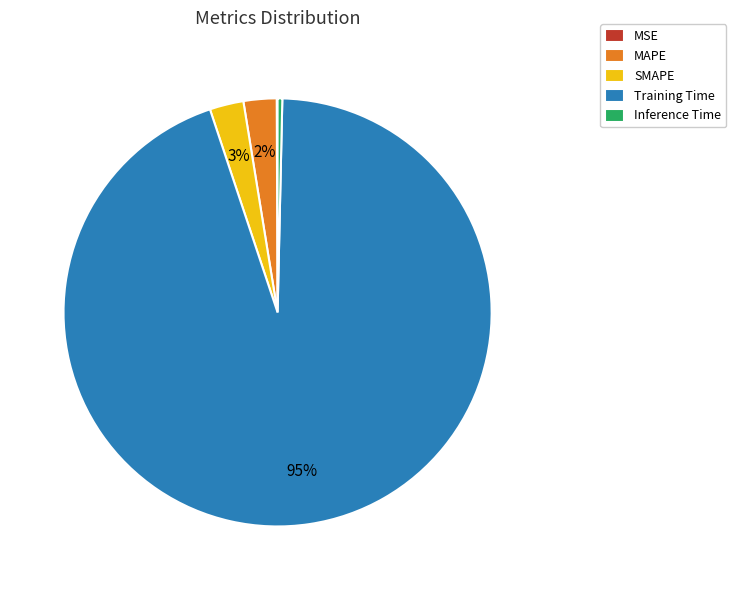

What is the largest slice in the pie chart?

Training Time